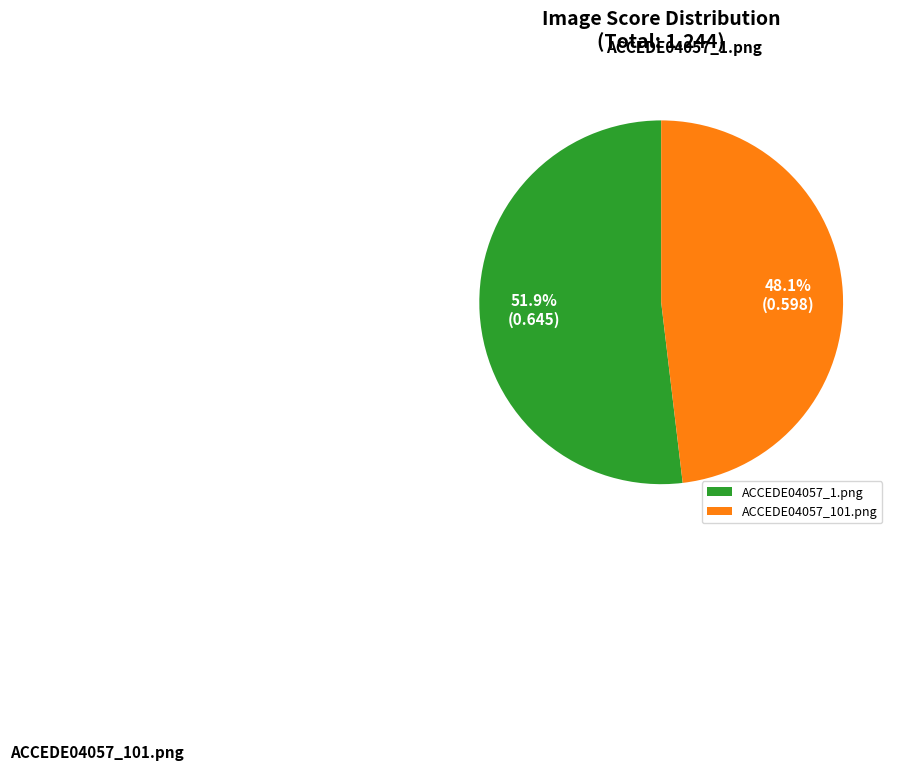

To the nearest percent, what is the average slice percentage?

50%